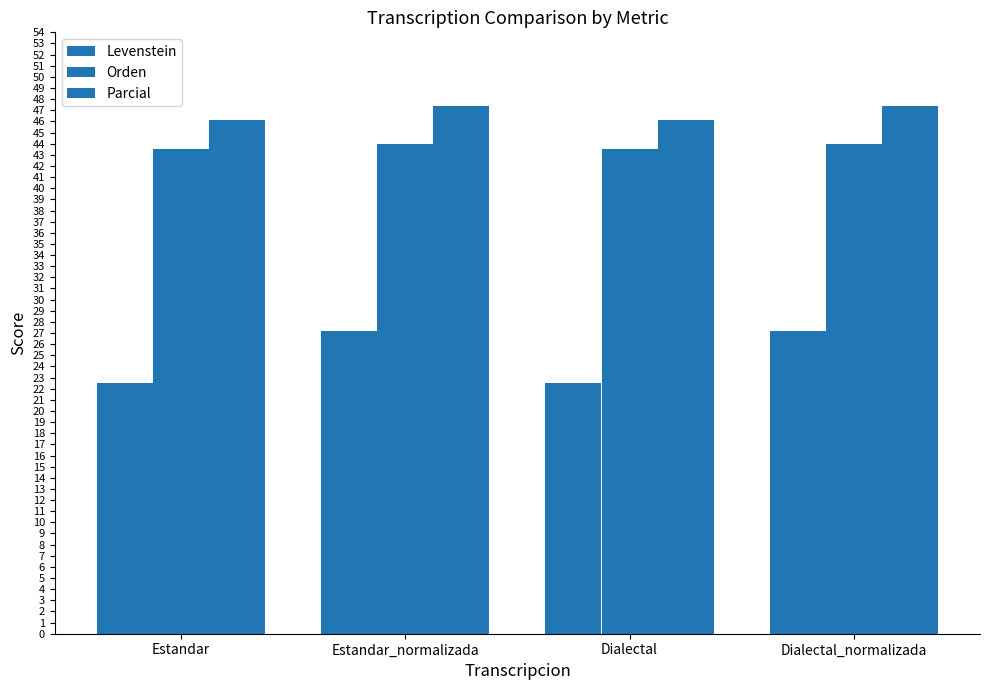

How many groups of bars are there?

4